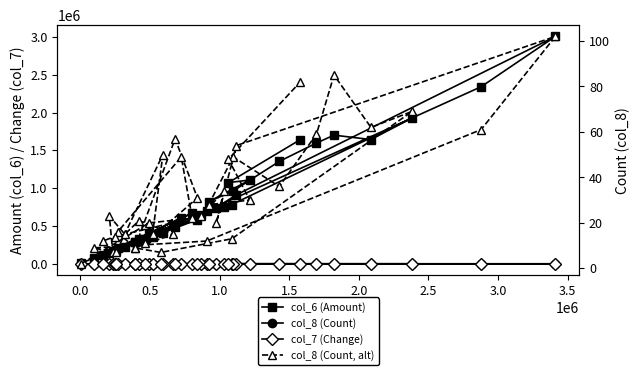

True or false: col_7 (Change) and col_8 (Count) cross at least once.

False